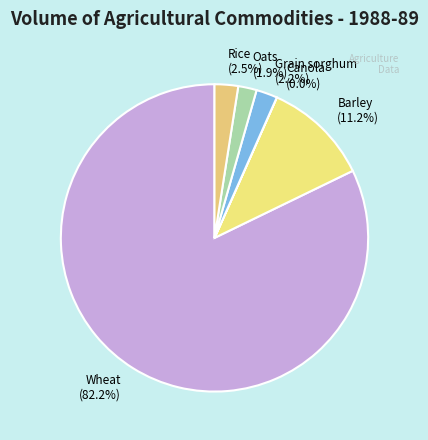

To the nearest percent, what is the combined percentage of Grain sorghum and Wheat?

84%